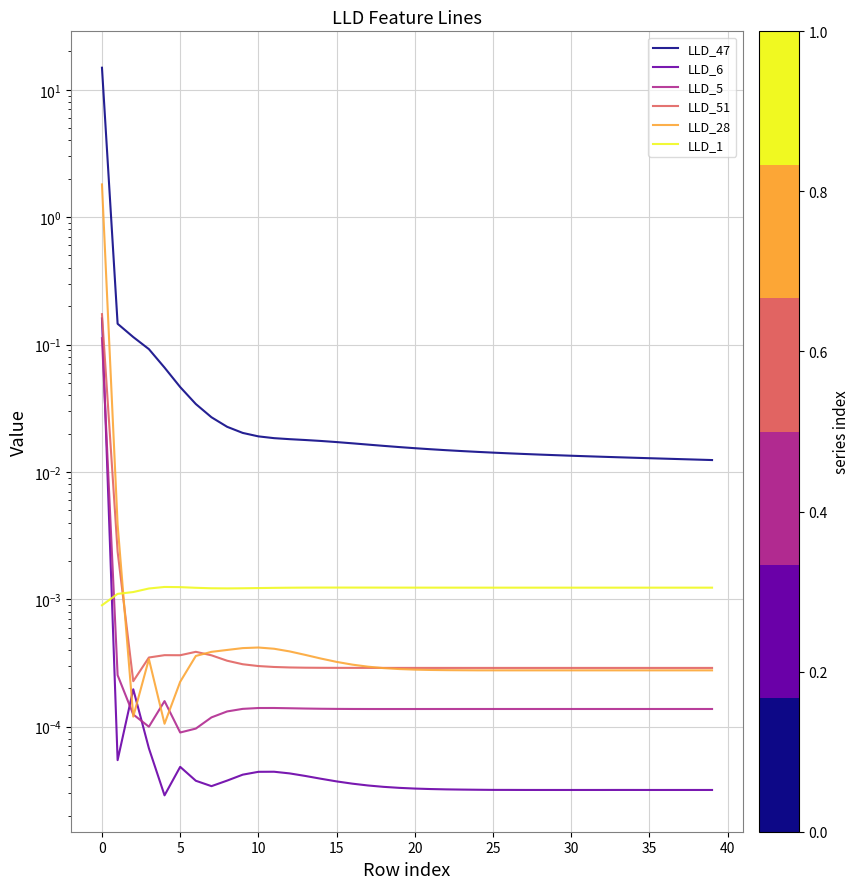

Does the chart display data point markers on the line(s)?

No